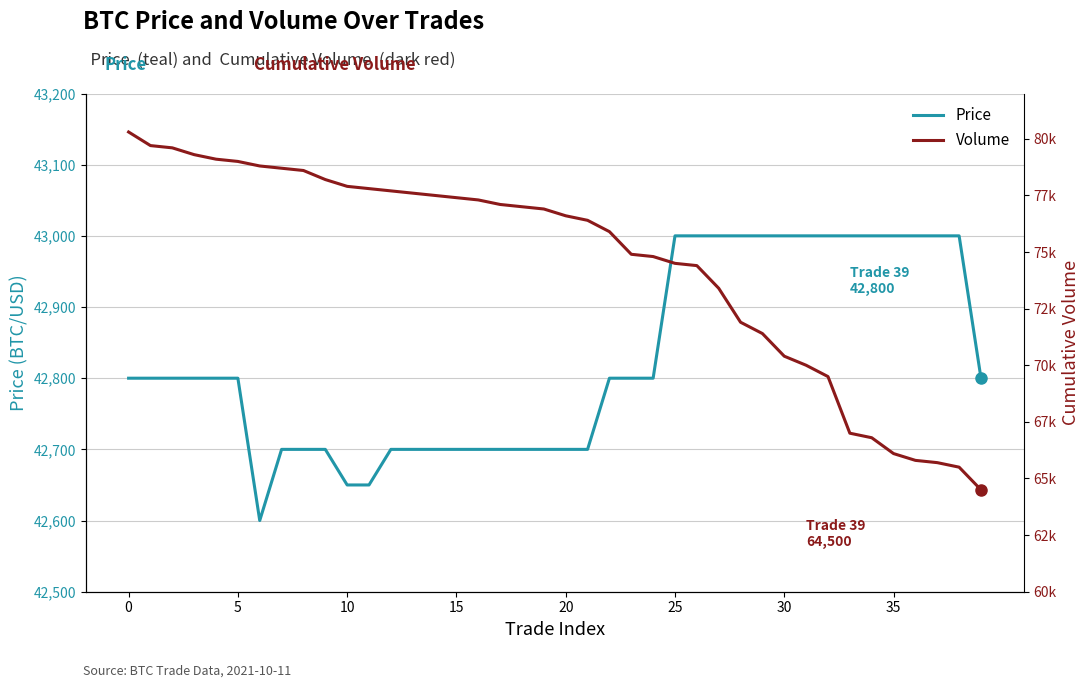

True or false: Volume has a value of 44147 at 12.

False